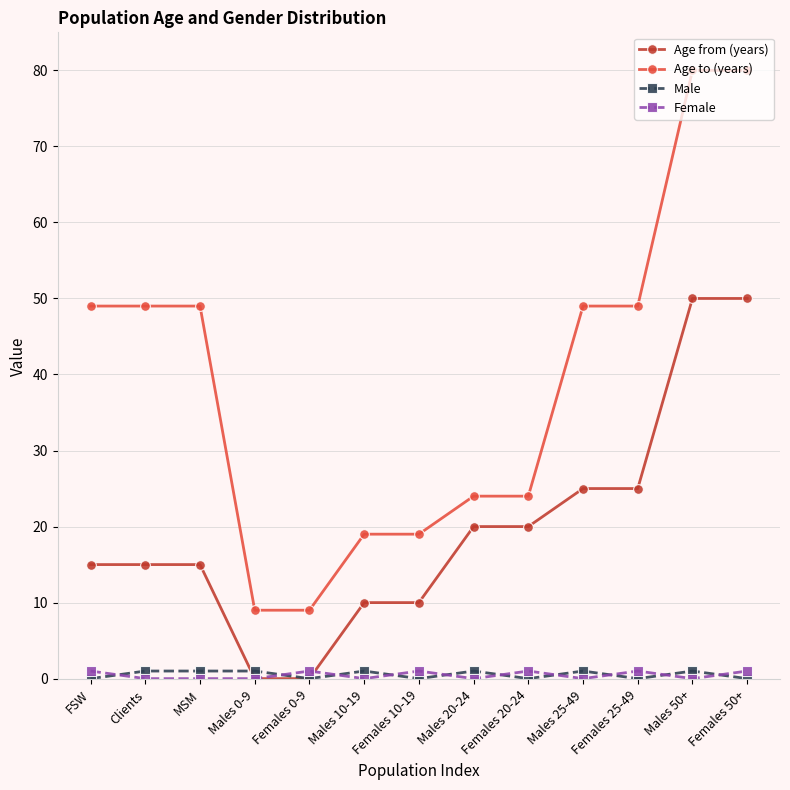

How many lines are shown in the chart?

4